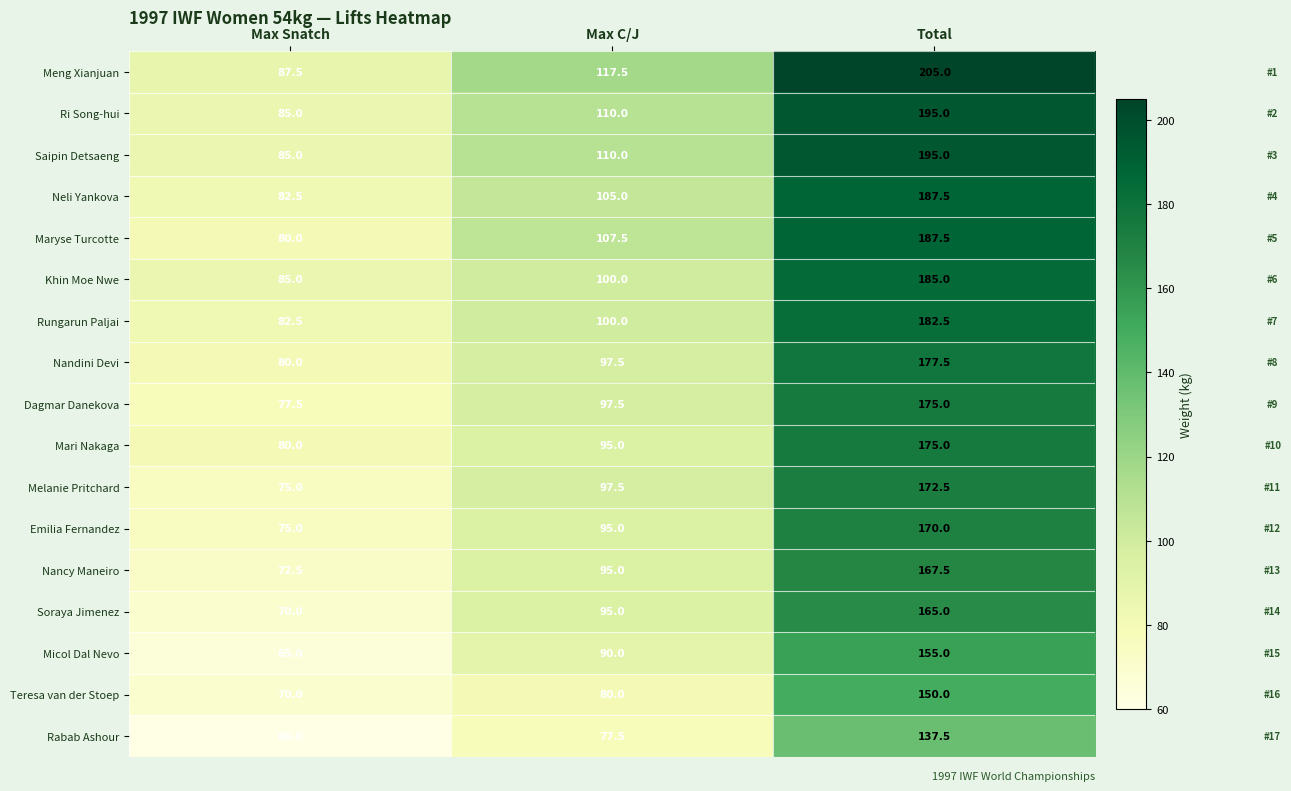

Is it true that Khin Moe Nwe equals 32.7 at Max Snatch?

False